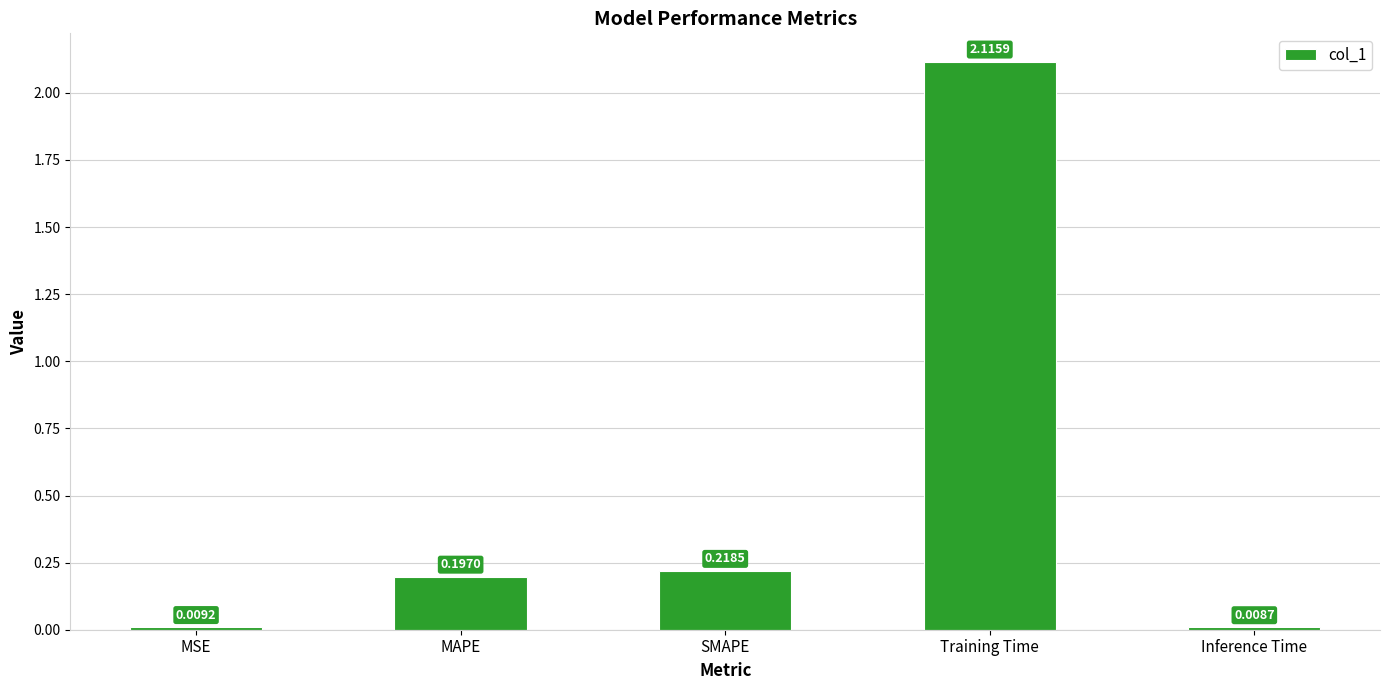

What is the sum of all values?

2.5